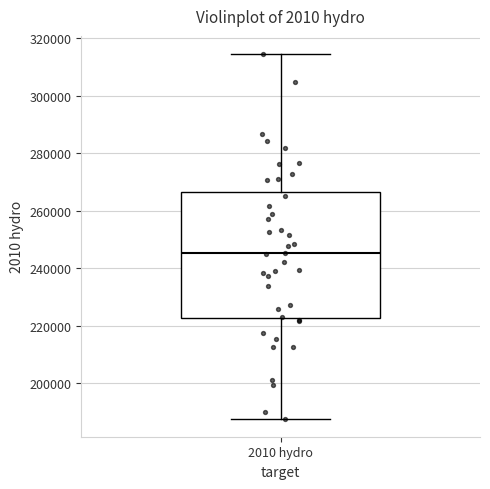

Where is the lower edge of the box for 2010 hydro on the y-axis? The values are not printed on the chart, so give them approximately, as read against the axis.

222000